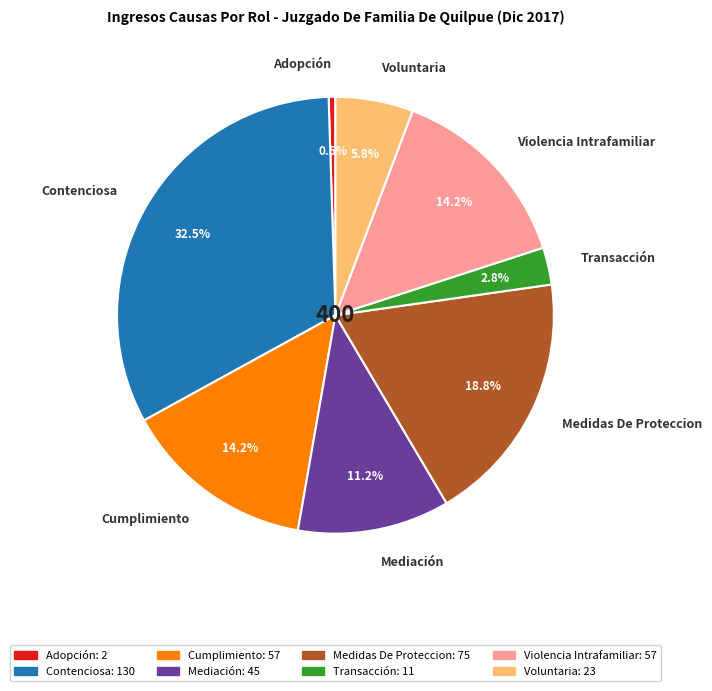

Combined, do Violencia Intrafamiliar and Adopción account for over 50%?

No